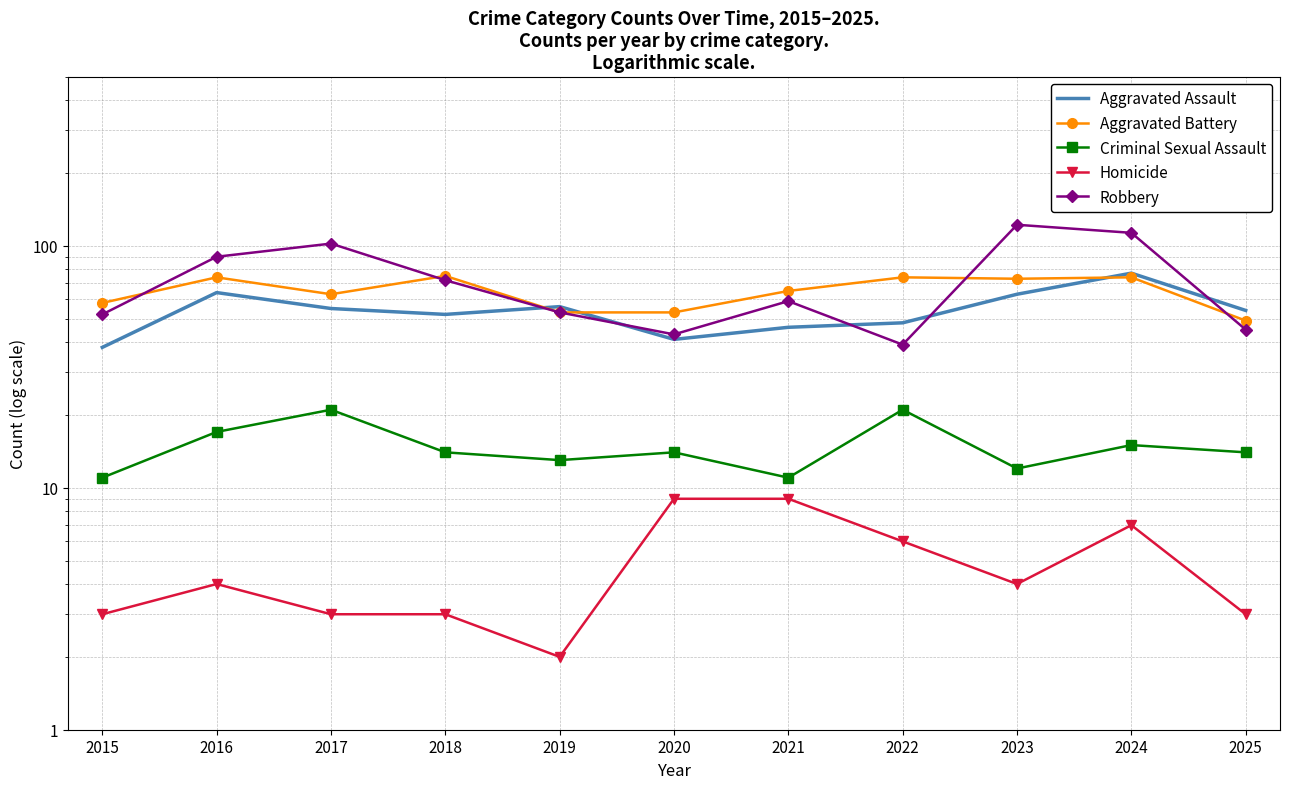

What is the average value of the Robbery series?

72